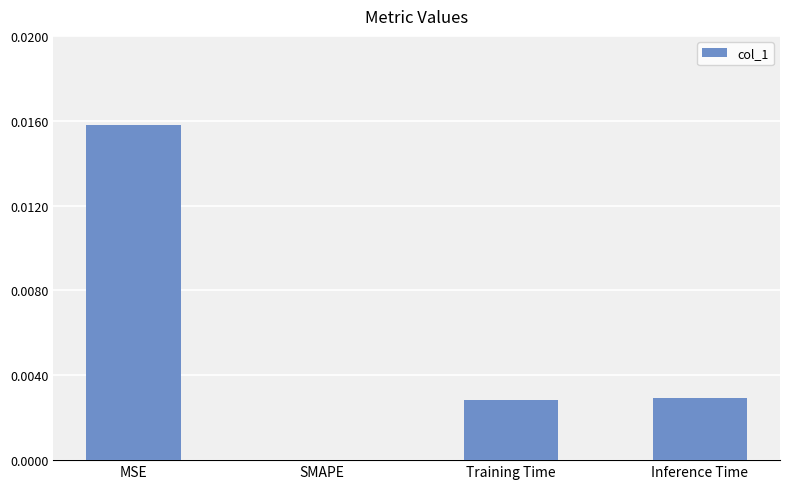

Which has a higher value, MSE or Training Time?

MSE